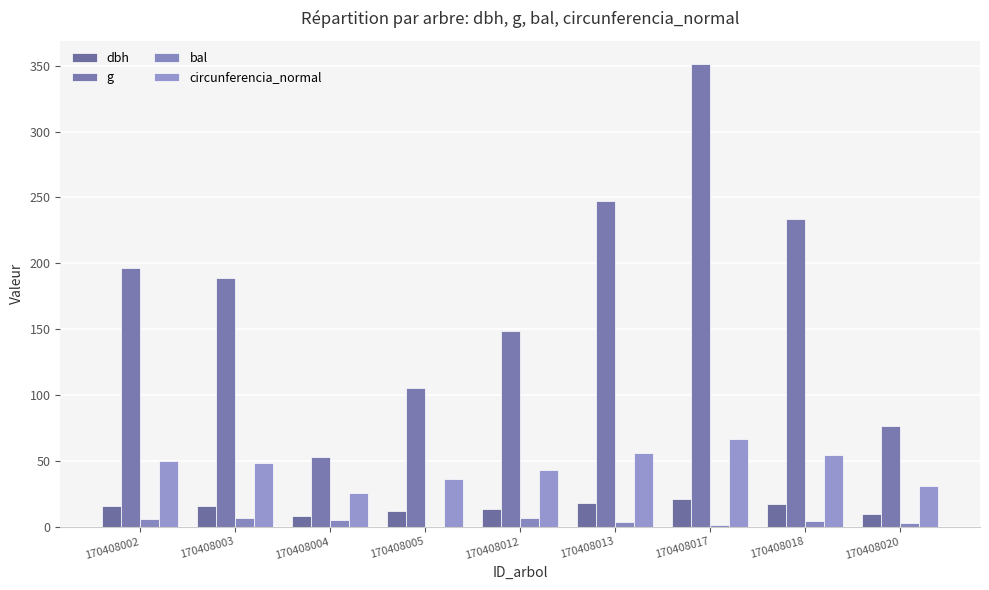

Reading right to left, list all the values displayed in this chart.

dbh: 9.8	17.2	21.1	17.8	13.8	11.6	8.2	15.5	15.8
g: 76.2	233.7	351.3	247.4	148.5	105.7	52.8	188.7	196.1
bal: 2.5	4.2	1.4	3.4	6.9	0.0	5.0	6.3	5.6
circunferencia_normal: 30.9	54.2	66.4	55.8	43.2	36.4	25.8	48.7	49.6